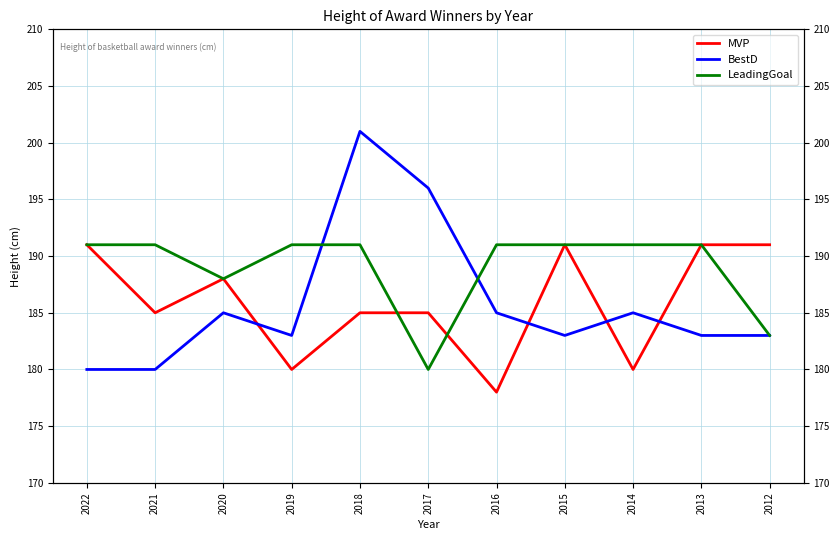

At which category does BestD reach its first local valley?

2019